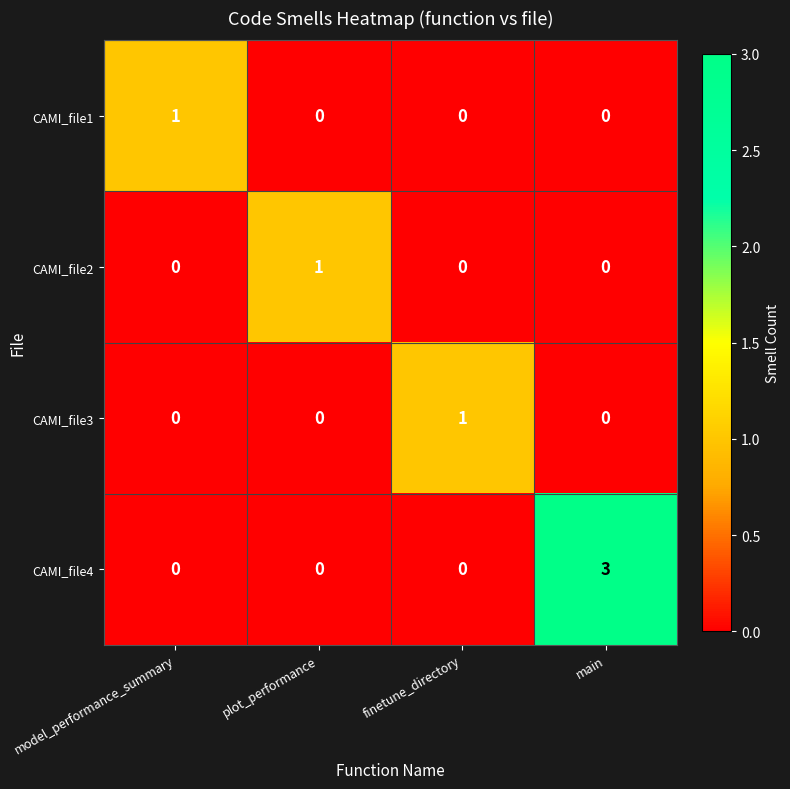

Is it true that CAMI_file1 equals 2 at model_performance_summary?

False